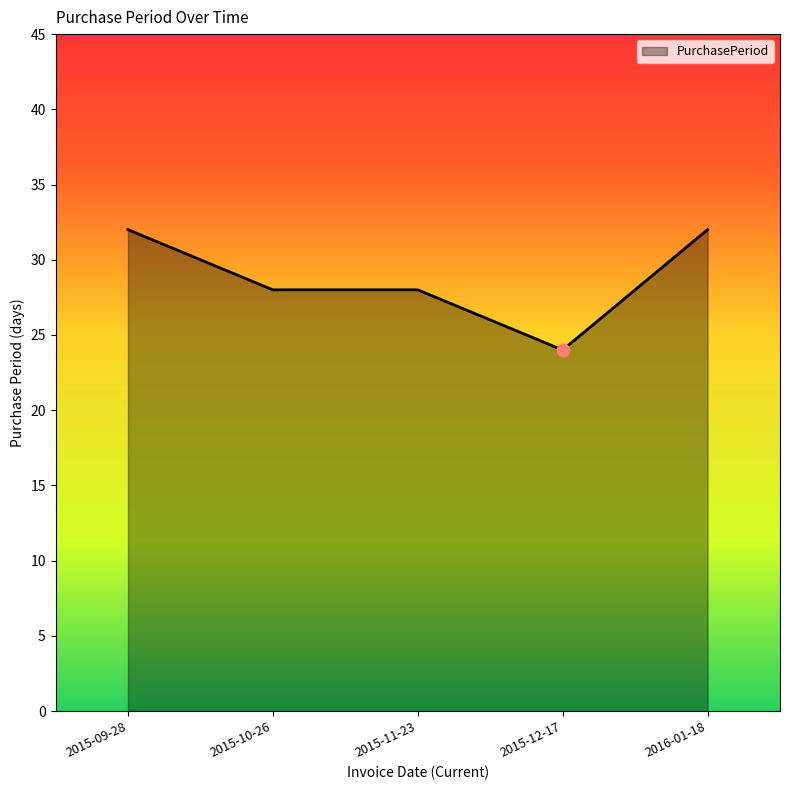

Approximately how many times larger is the value at 2016-01-18 compared to 2015-10-26?

1.1